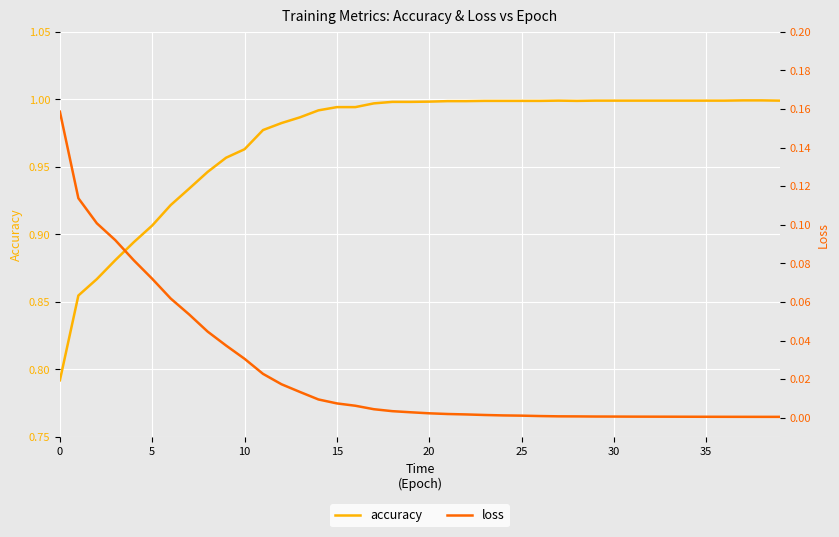

At how many categories does at least one series exceed 0?

40